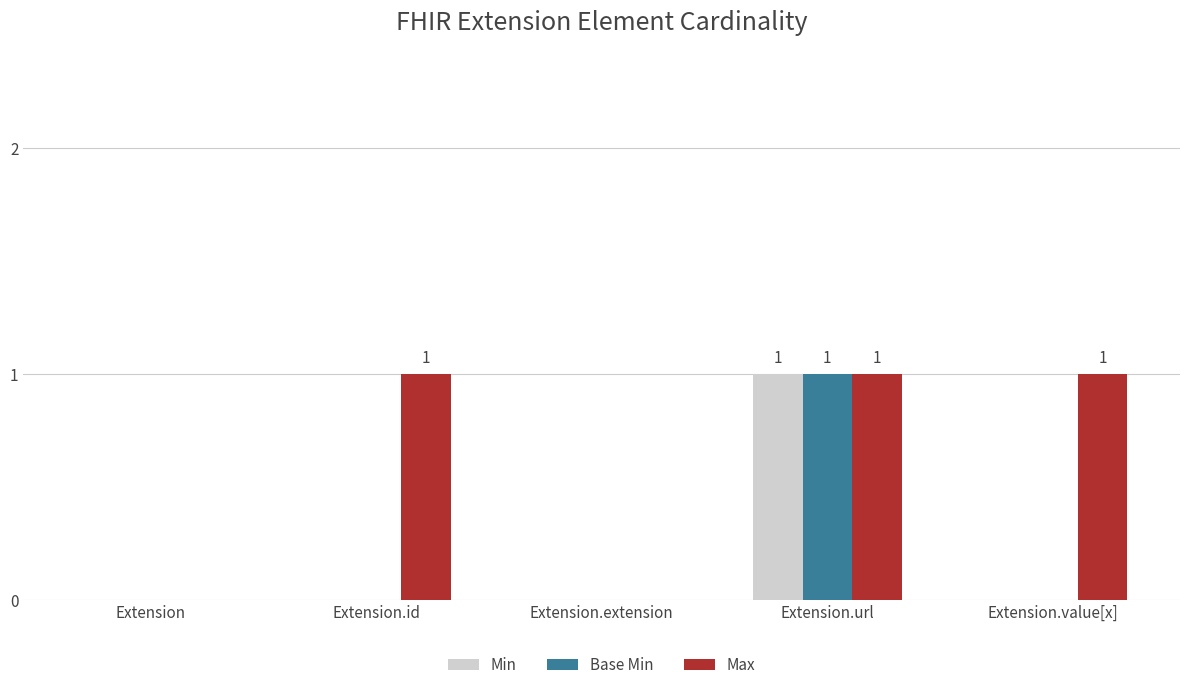

At which category is the sum across all series the highest?

Extension.url